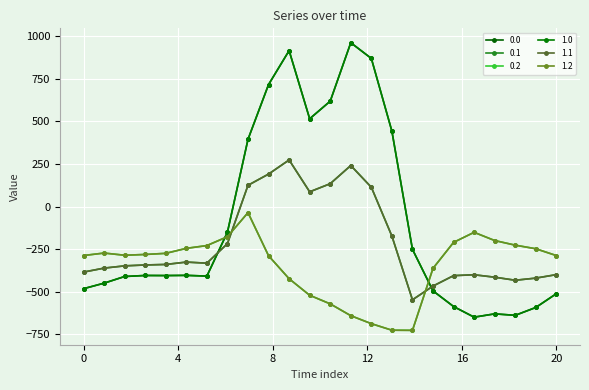

Reading left to right, transcribe all the data shown in this chart.

0.0: -482.0	-449.5	-410.3	-404.4	-404.9	-403.8	-408.0	-150.1	395.3	716.9	916.2	516.0	619.4	962.7	870.3	443.0	-250.9	-494.8	-586.7	-649.2	-629.9	-638.4	-592.3	-511.3
0.1: -384.6	-361.1	-347.9	-342.7	-339.6	-325.7	-332.2	-217.1	125.2	191.1	274.1	87.0	134.6	241.5	113.7	-173.1	-547.3	-466.6	-405.4	-400.2	-414.5	-432.4	-419.9	-399.4
0.2: -287.1	-272.7	-285.5	-281.0	-274.4	-245.0	-228.8	-176.6	-35.3	-288.5	-423.5	-520.6	-571.2	-640.4	-687.4	-725.8	-726.6	-362.4	-210.0	-151.0	-199.2	-226.4	-247.4	-287.5
1.0: -482.0	-449.5	-410.3	-404.4	-404.9	-403.8	-408.0	-150.1	395.3	716.9	916.2	516.0	619.4	962.7	870.3	443.0	-250.9	-494.8	-586.7	-649.2	-629.9	-638.4	-592.3	-511.3
1.1: -384.6	-361.1	-347.9	-342.7	-339.6	-325.7	-332.2	-217.1	125.2	191.1	274.1	87.0	134.6	241.5	113.7	-173.1	-547.3	-466.6	-405.4	-400.2	-414.5	-432.4	-419.9	-399.4
1.2: -287.1	-272.7	-285.5	-281.0	-274.4	-245.0	-228.8	-176.6	-35.3	-288.5	-423.5	-520.6	-571.2	-640.4	-687.4	-725.8	-726.6	-362.4	-210.0	-151.0	-199.2	-226.4	-247.4	-287.5